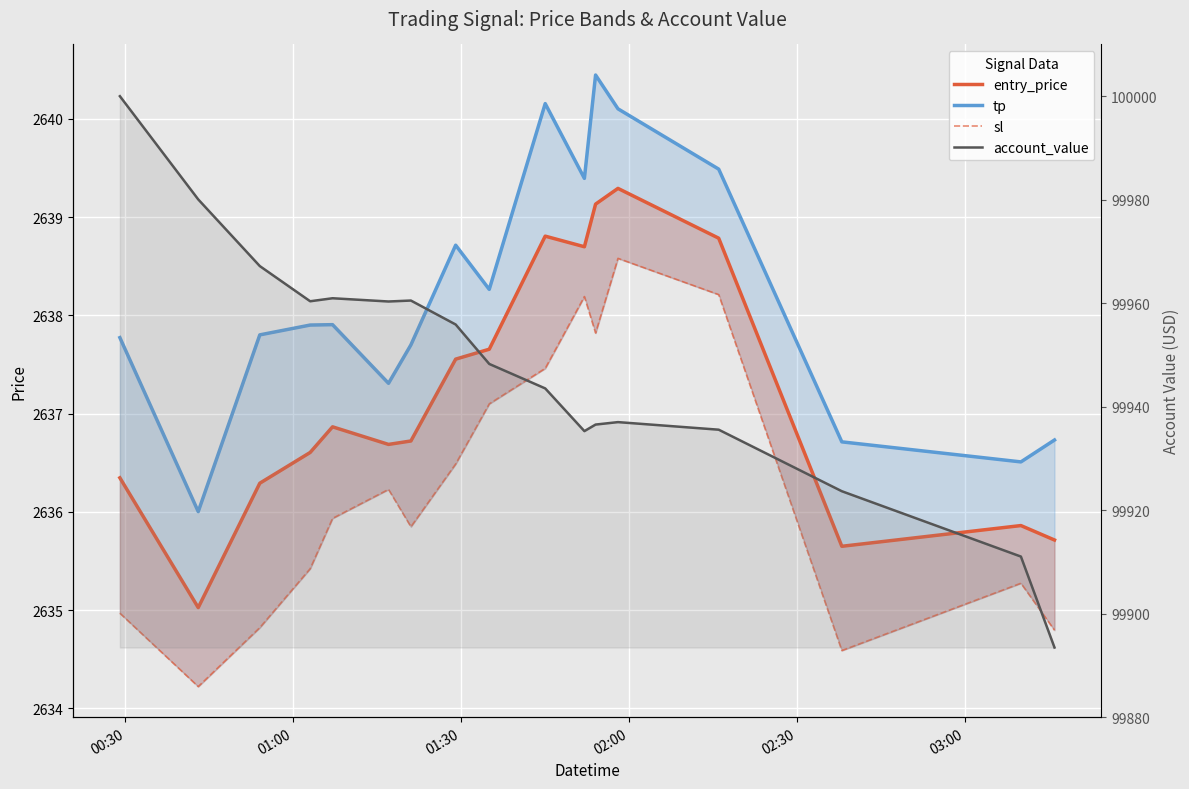

What is the average value of the entry_price series?

2637.2